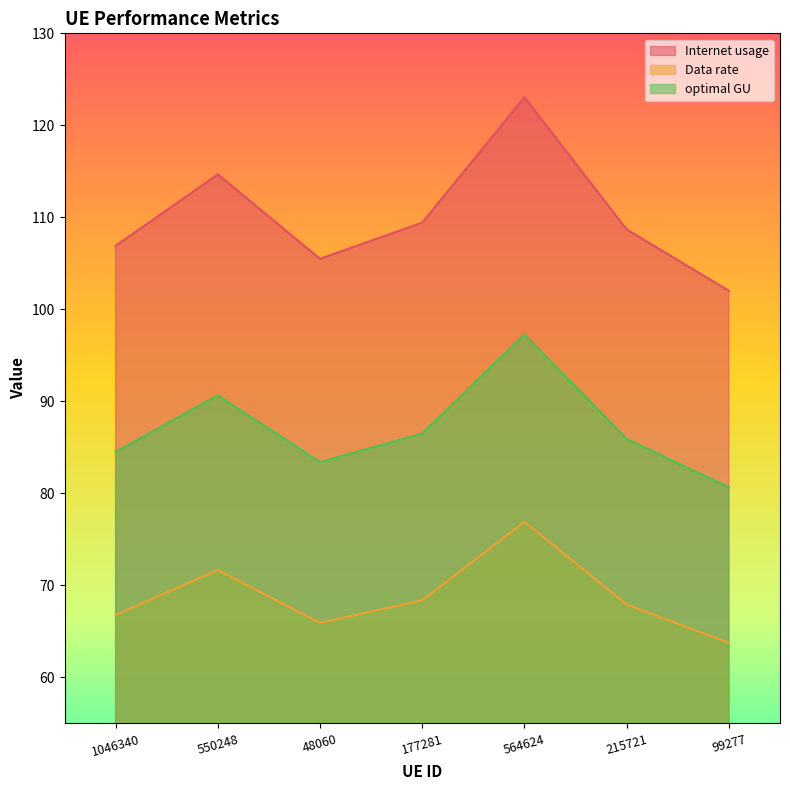

Between 177281 and 215721, which series saw the biggest shift?

Internet usage